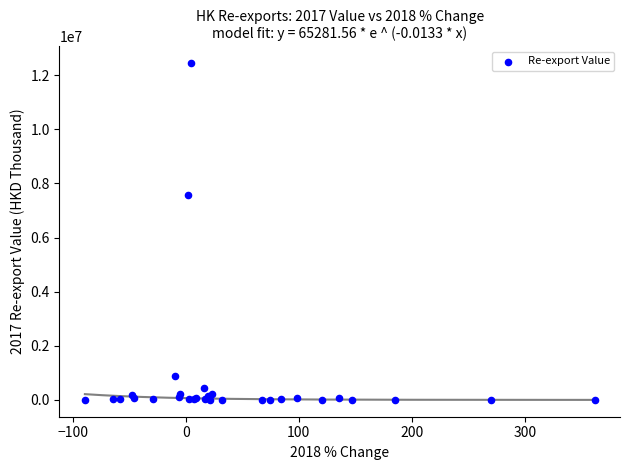

What Y value in the scatter plot is closest to 6220489?

7577799.7